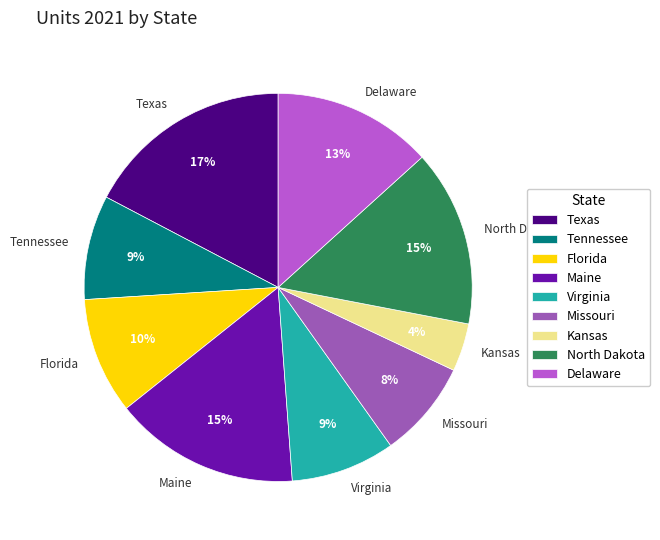

Between Florida and Delaware, which is larger?

Delaware